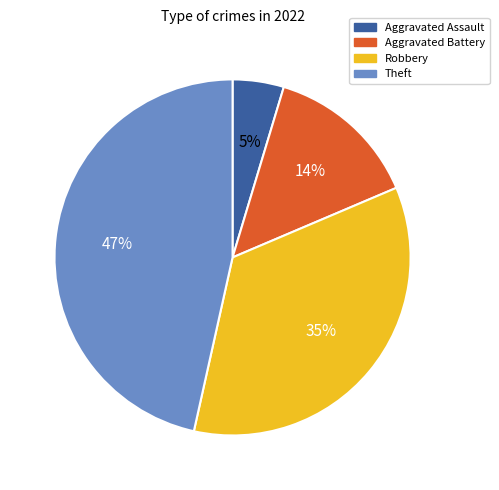

Is Theft the majority of the pie?

No